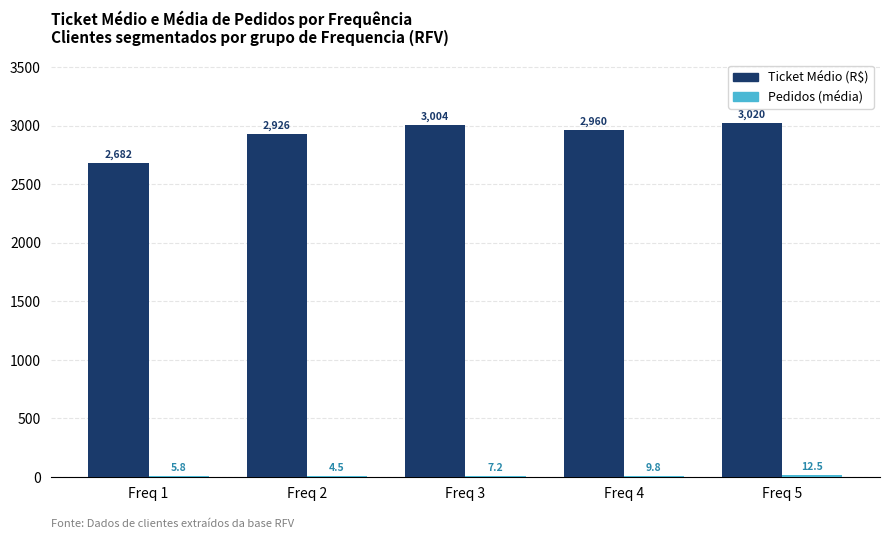

What value does the Ticket Médio (R$) series have at Freq 1?

2682.5